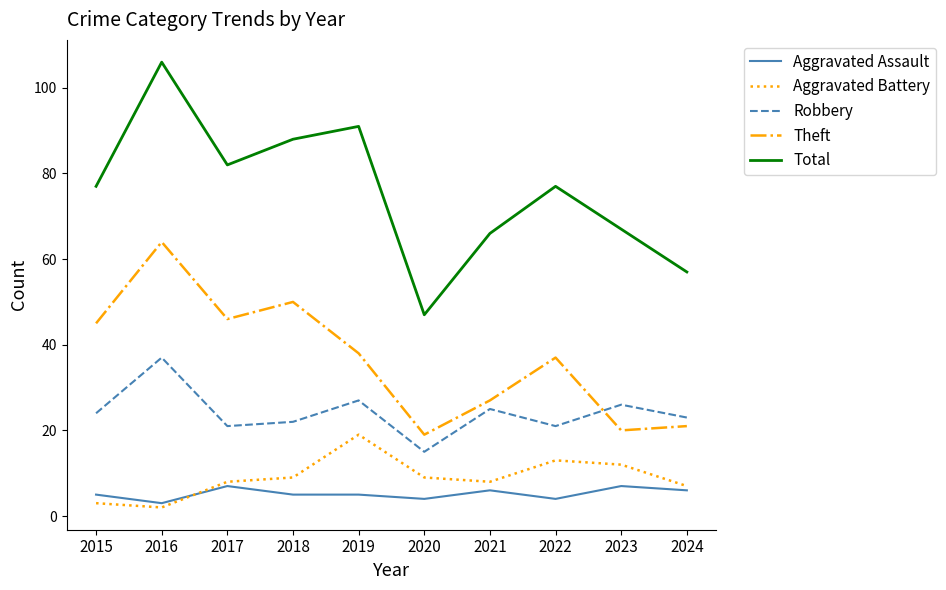

Which category has the lowest value across all series?

2016